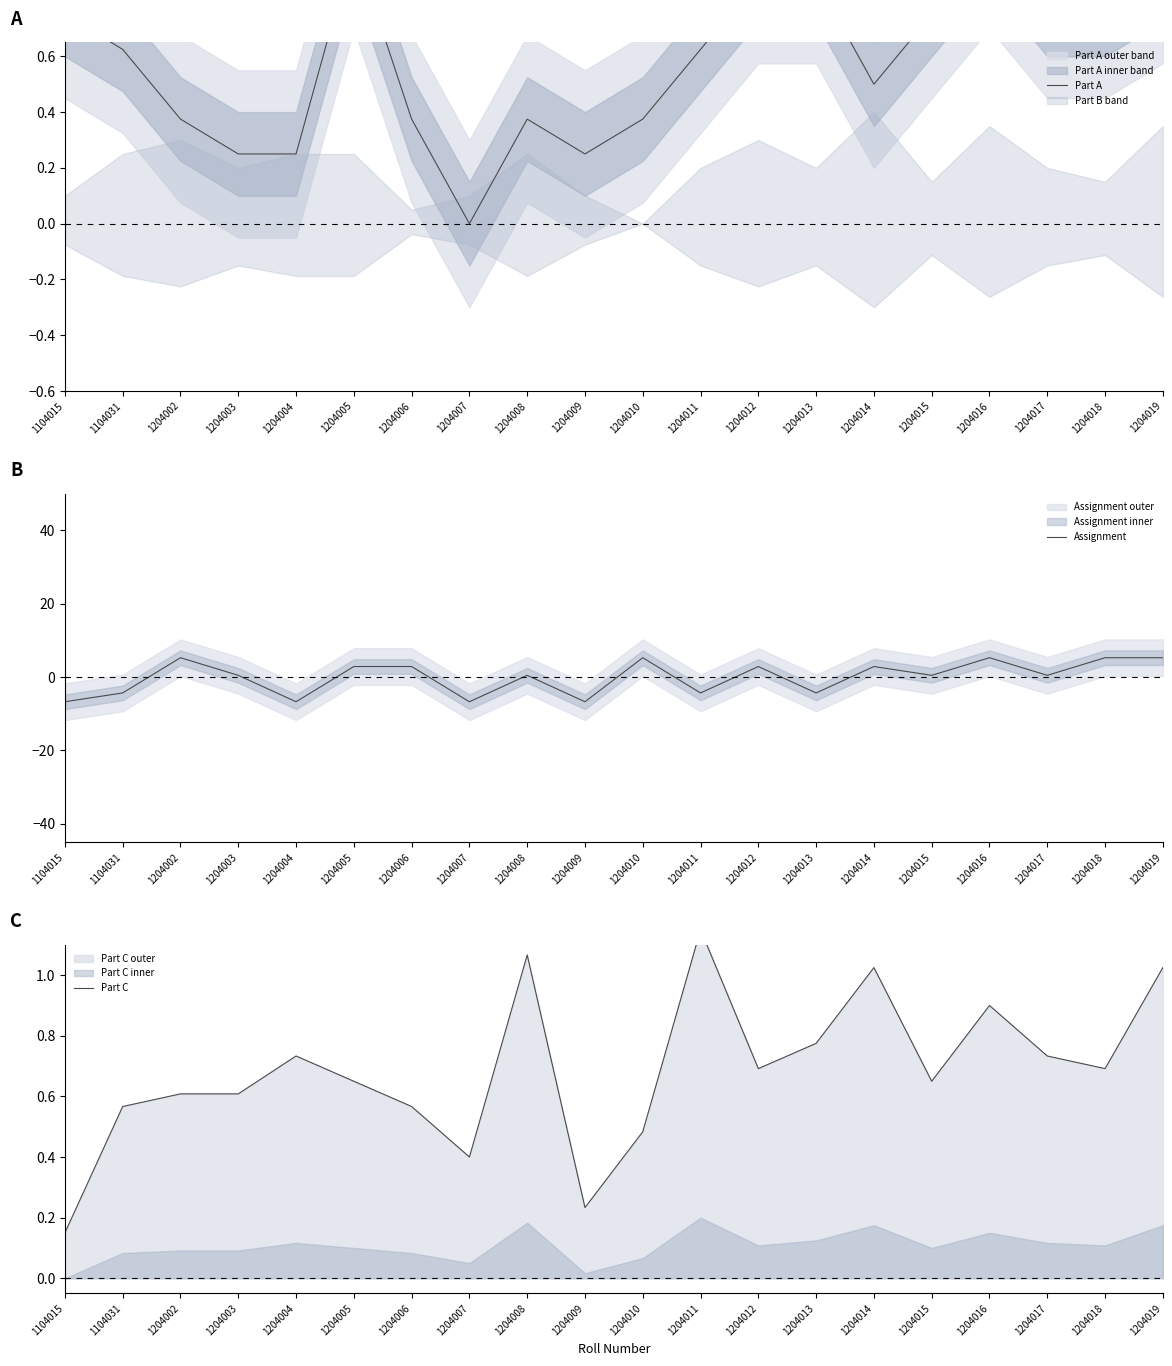

Which category has the highest value across all series?

1204002